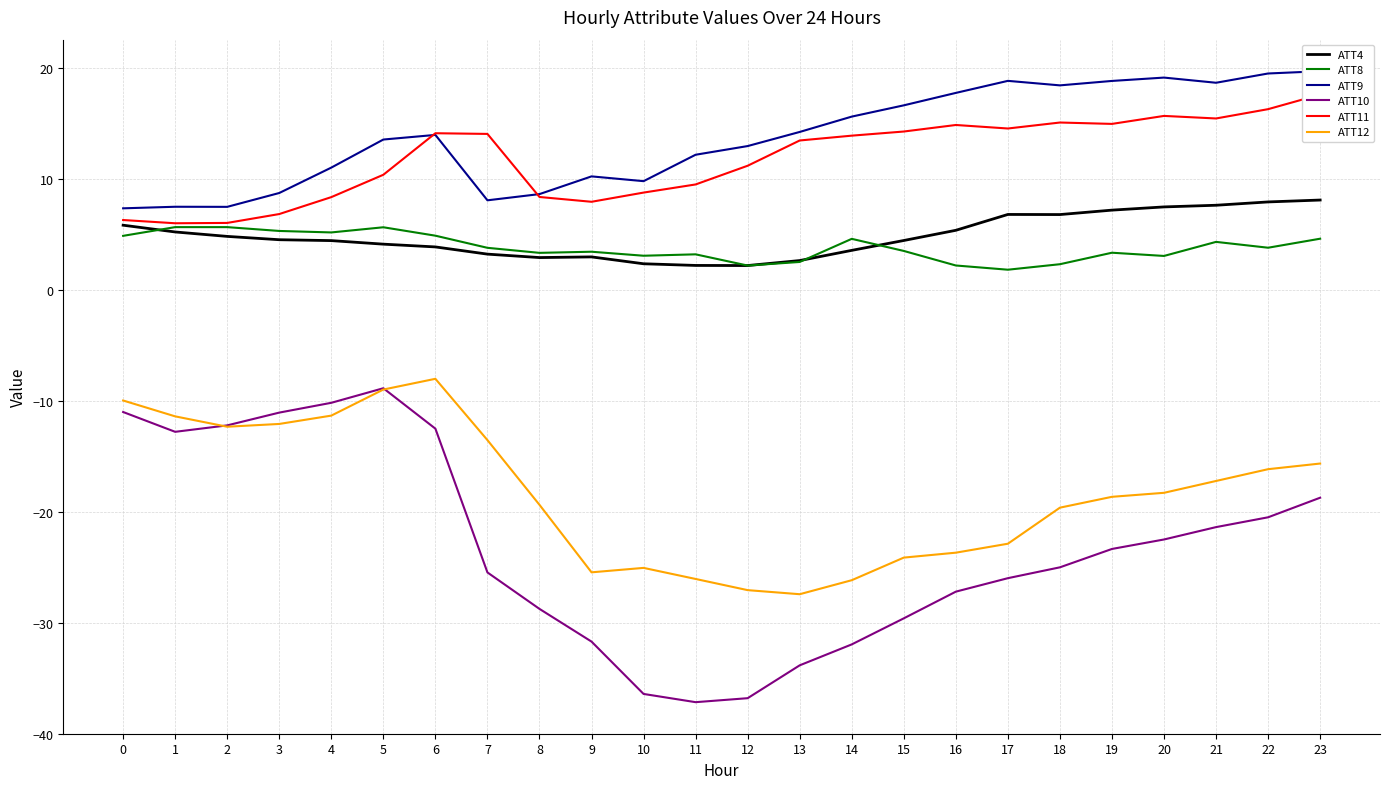

Reading right to left, transcribe all the data shown in this chart.

ATT4: 8.1	8.0	7.7	7.5	7.2	6.8	6.8	5.4	4.5	3.6	2.7	2.2	2.2	2.4	3.0	2.9	3.2	3.9	4.2	4.5	4.5	4.8	5.2	5.9
ATT8: 4.6	3.8	4.4	3.1	3.4	2.3	1.8	2.2	3.5	4.6	2.5	2.2	3.2	3.1	3.5	3.4	3.8	4.9	5.7	5.2	5.3	5.7	5.7	4.9
ATT9: 19.8	19.5	18.7	19.2	18.9	18.5	18.9	17.8	16.7	15.7	14.3	13.0	12.2	9.8	10.3	8.7	8.1	14.0	13.6	11.1	8.8	7.5	7.5	7.4
ATT10: -18.7	-20.5	-21.4	-22.5	-23.3	-25.0	-26.0	-27.2	-29.6	-32.0	-33.8	-36.8	-37.2	-36.4	-31.7	-28.8	-25.5	-12.5	-8.8	-10.2	-11.0	-12.2	-12.8	-11.0
ATT11: 17.6	16.3	15.5	15.7	15.0	15.1	14.6	14.9	14.3	13.9	13.5	11.2	9.5	8.8	8.0	8.4	14.1	14.2	10.4	8.4	6.9	6.1	6.0	6.3
ATT12: -15.6	-16.2	-17.2	-18.3	-18.6	-19.6	-22.9	-23.7	-24.1	-26.2	-27.4	-27.1	-26.1	-25.1	-25.5	-19.4	-13.5	-8.0	-9.0	-11.3	-12.1	-12.3	-11.4	-10.0